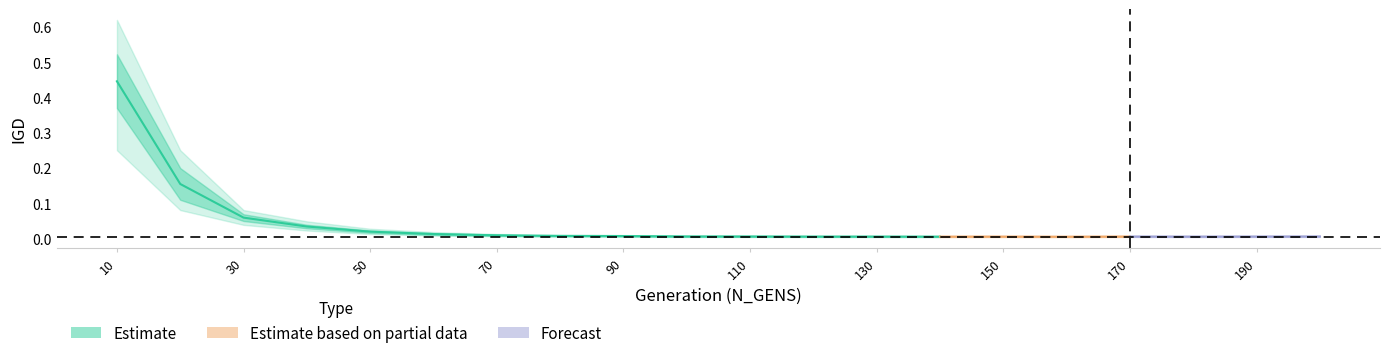

True or false: IGD_mean and IGD_low1 cross at least once.

False